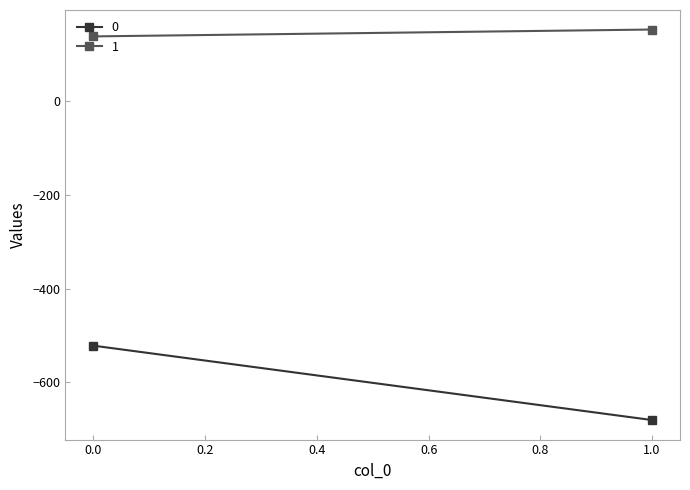

What is the value of the 1 point at the 1st from the left?

138.9